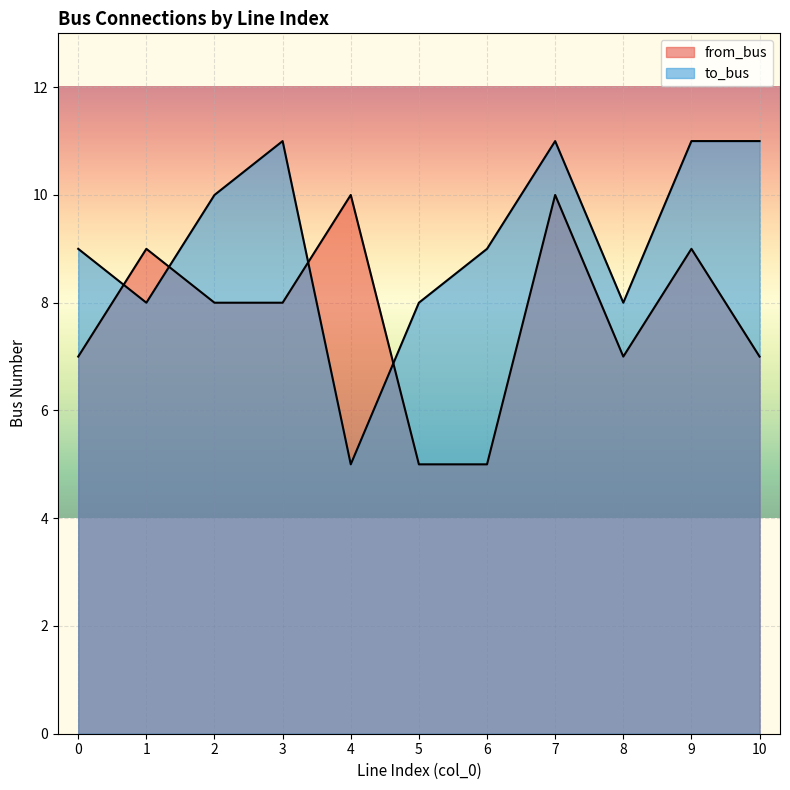

Which category has the highest value in the to_bus series?

3